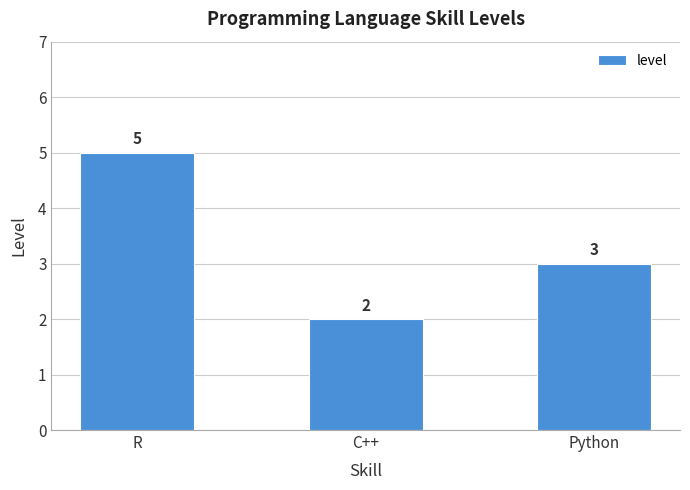

What is the sum of all values?

10